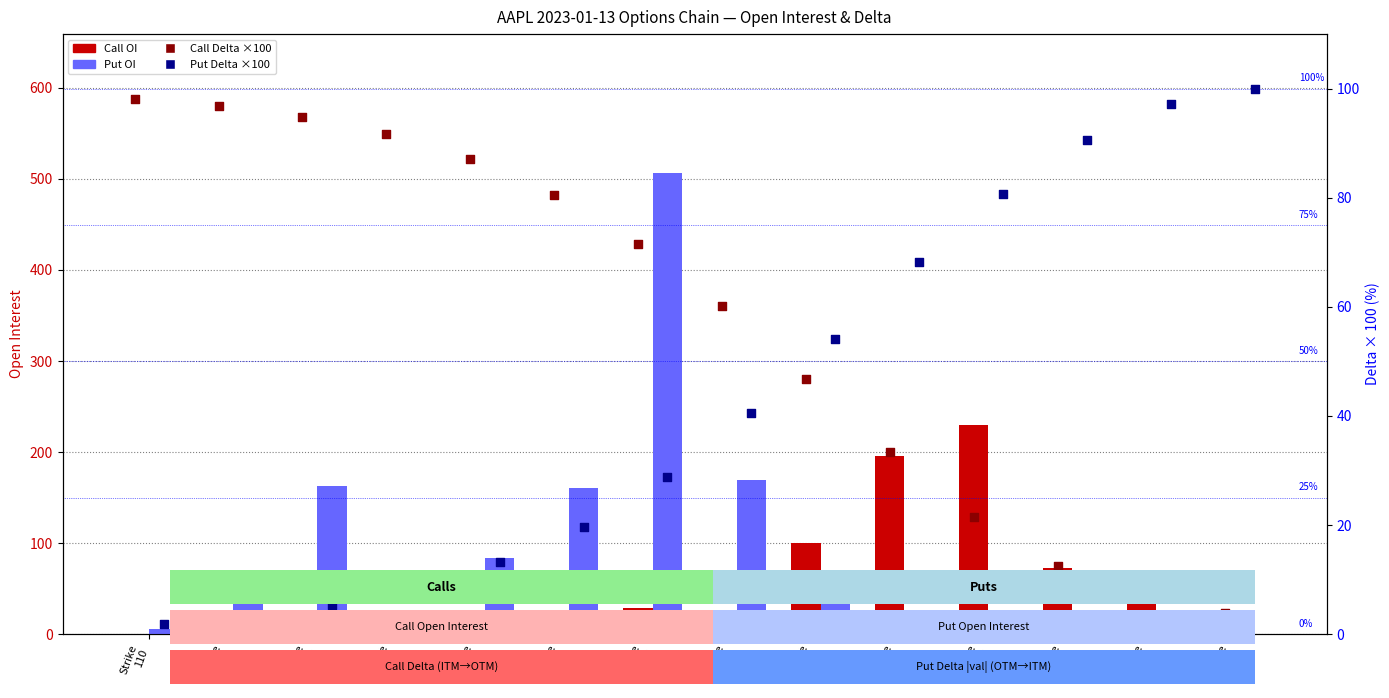

At how many categories does at least one series exceed 456?

1